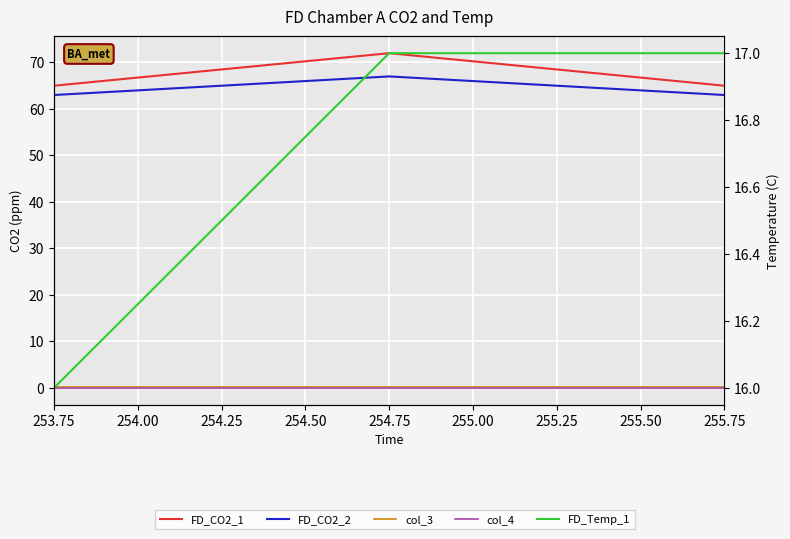

What is the total value across all series at 253.75?

144.2